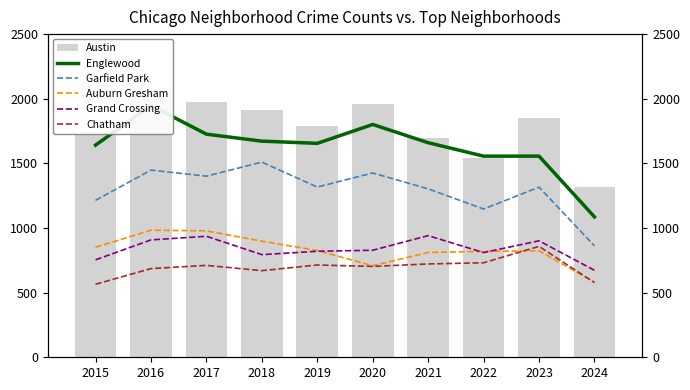

What is the value of the Garfield Park bar at the 8th from the left?

1147